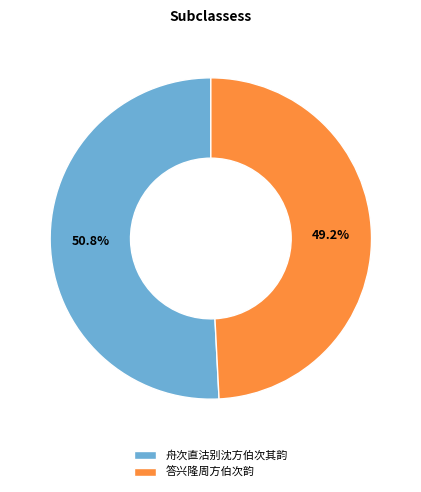

To the nearest percent, what is the difference between the largest and smallest slice percentages?

2%